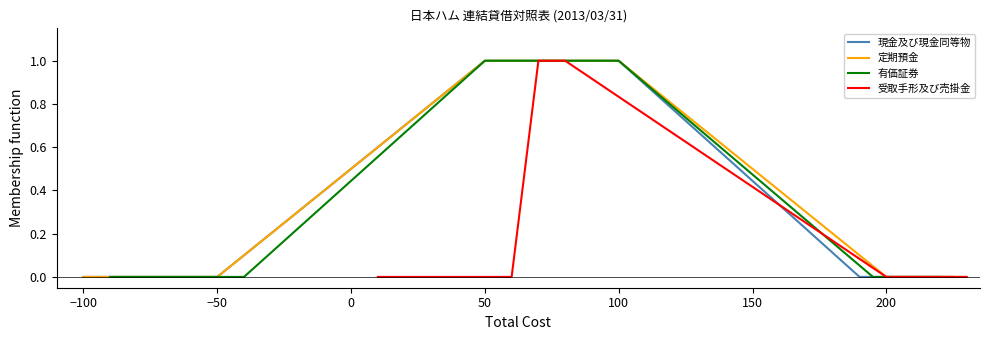

Which series has the largest total across all categories?

現金及び現金同等物